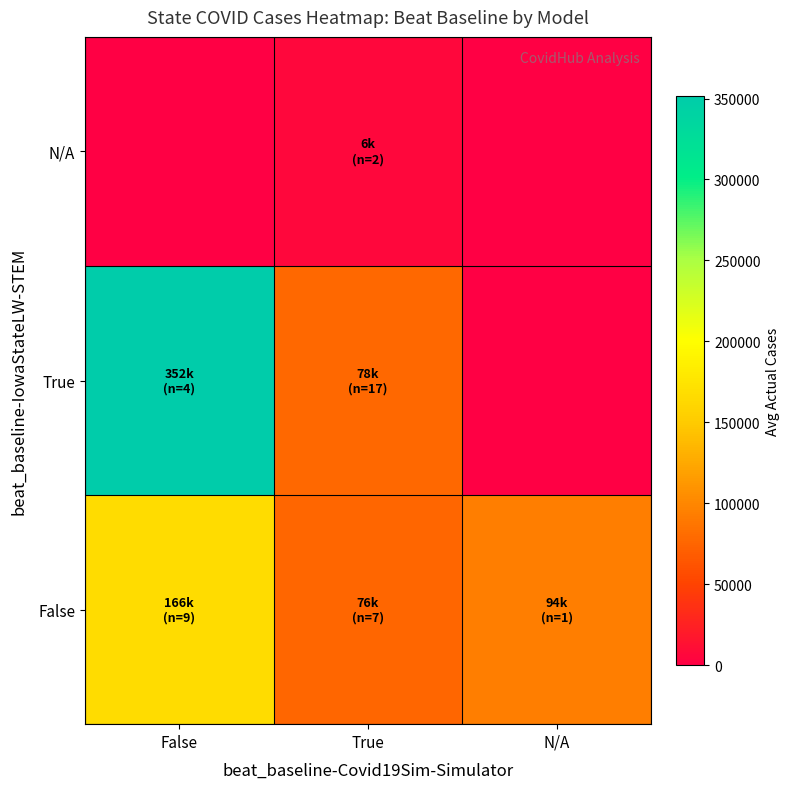

Rank the series by their average value, from highest to lowest.

True, False, N/A